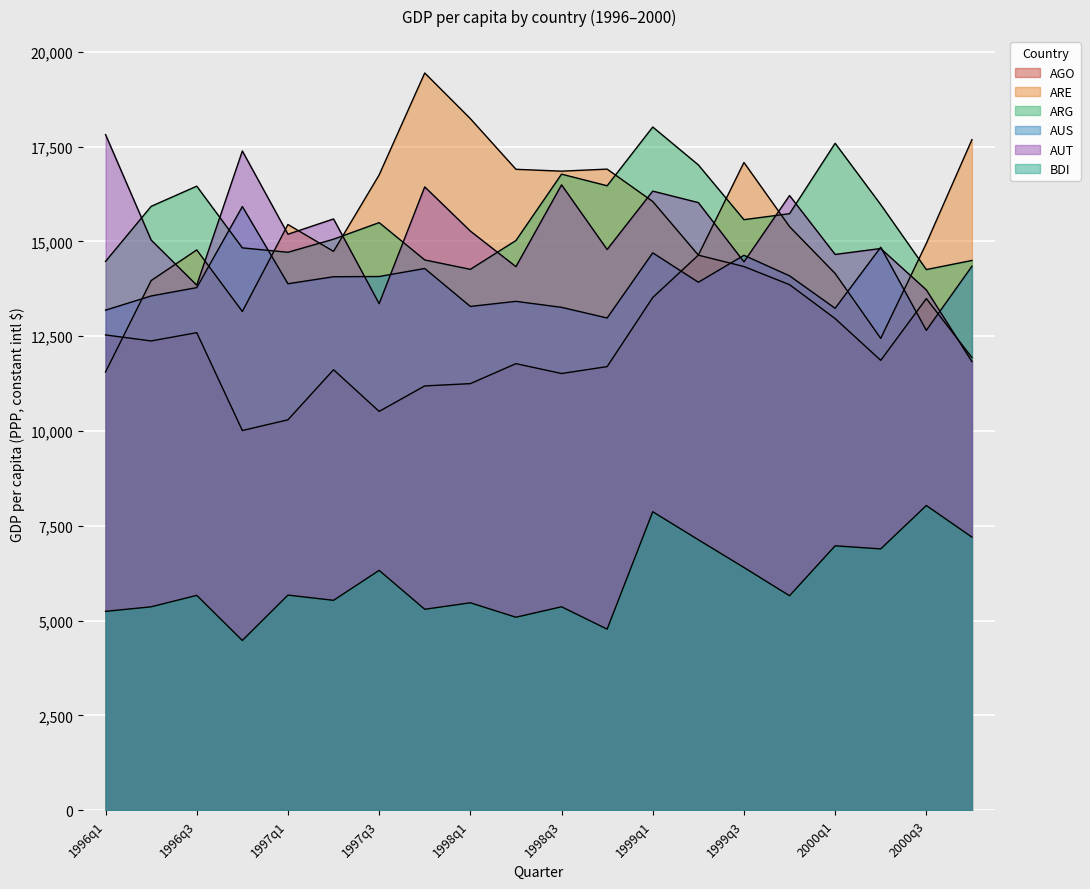

At which label is BDI closest to 6258?

1997q3